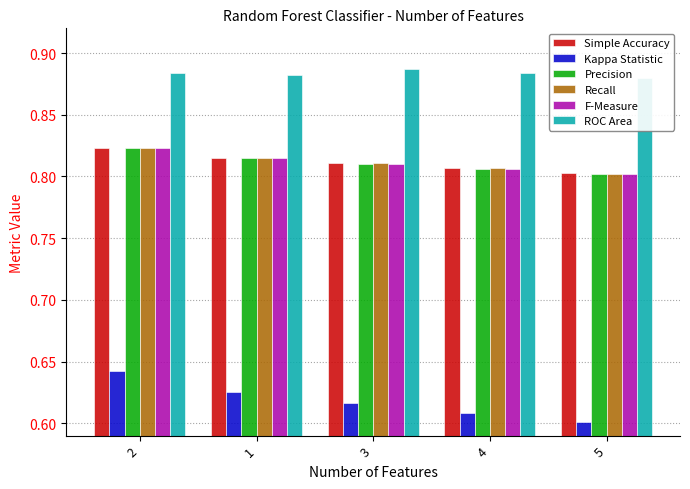

Which label corresponds to the smallest value in the chart?

5